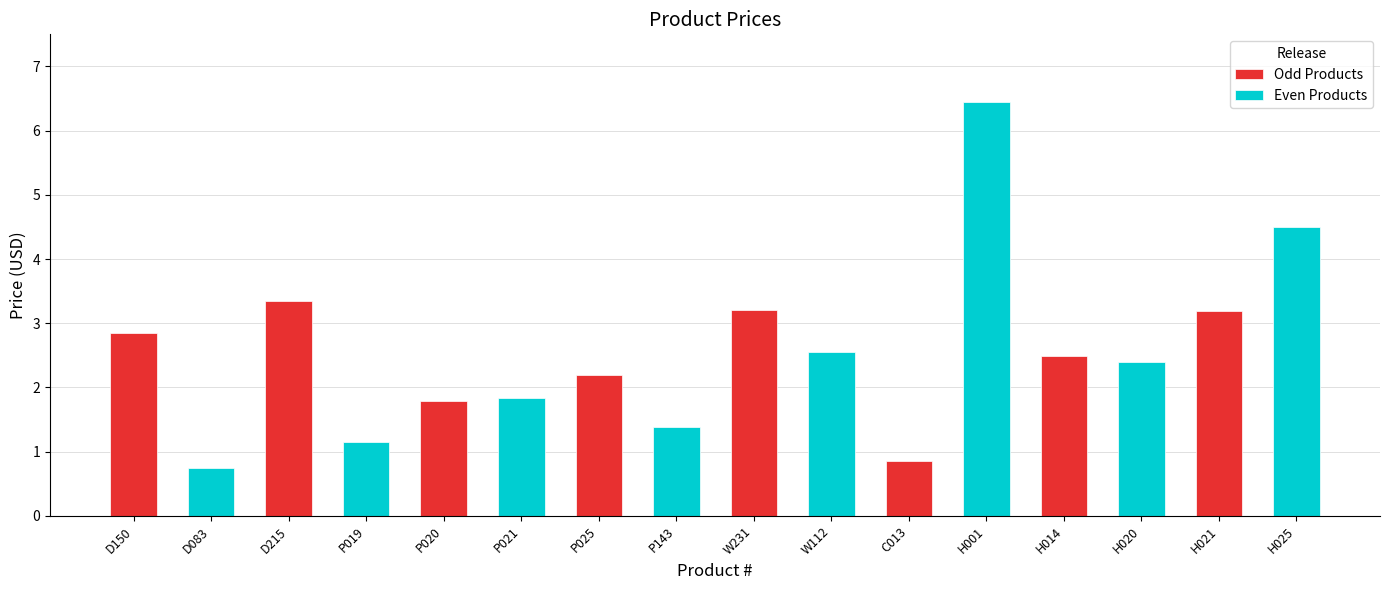

Reading left to right, list all the values displayed in this chart.

2.9	0.8	3.4	1.1	1.8	1.8	2.2	1.4	3.2	2.5	0.8	6.5	2.5	2.4	3.2	4.5